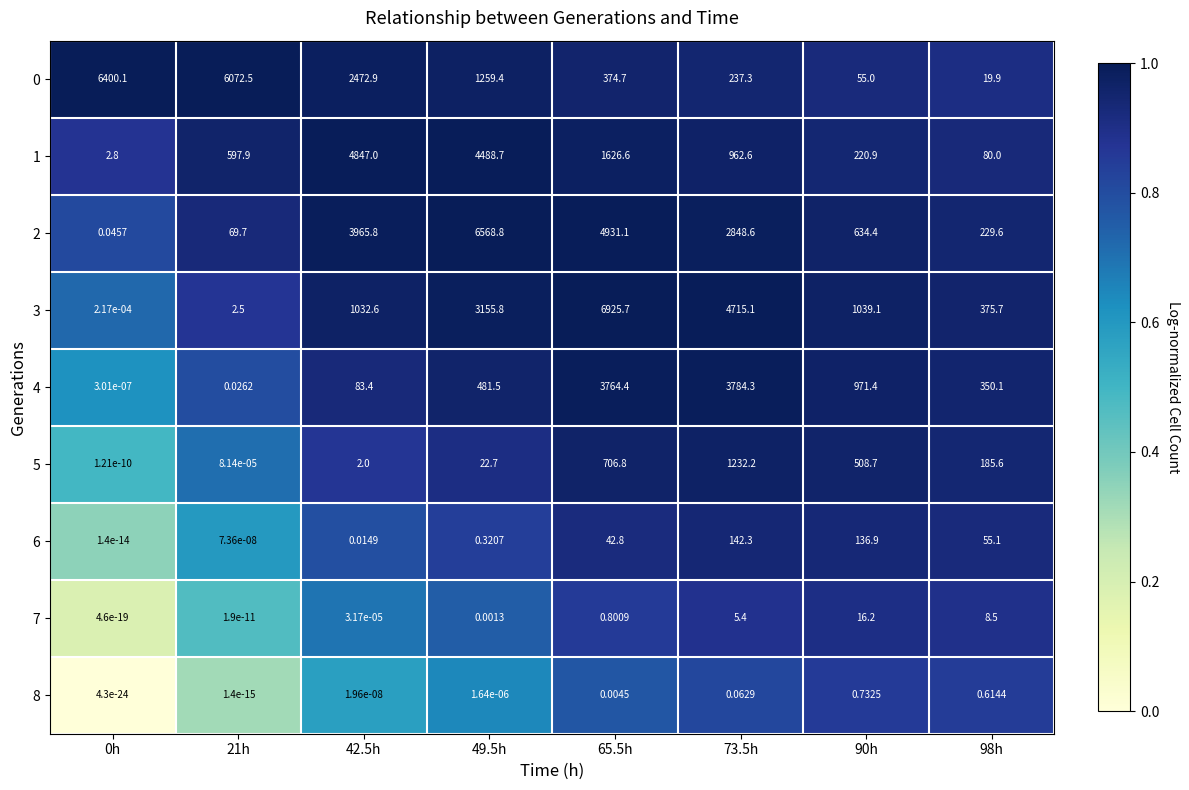

Which series has the widest spread of values?

3